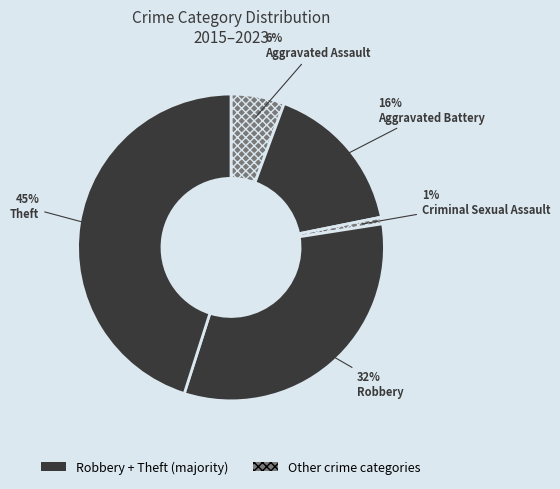

Count the number of slices in the pie.

5